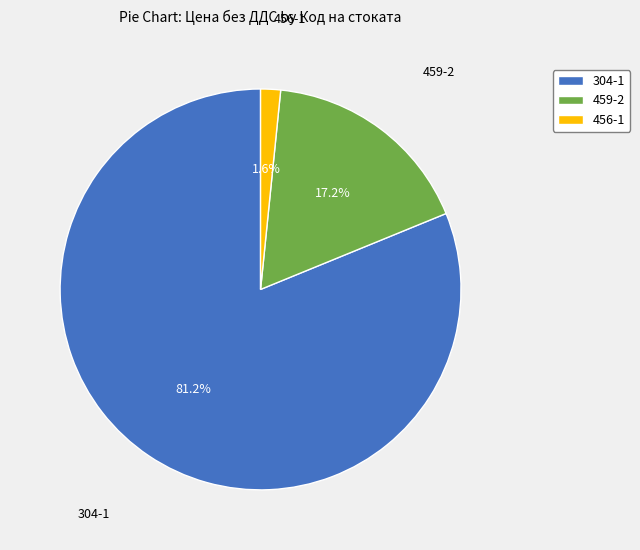

Which slice is the smallest?

456-1